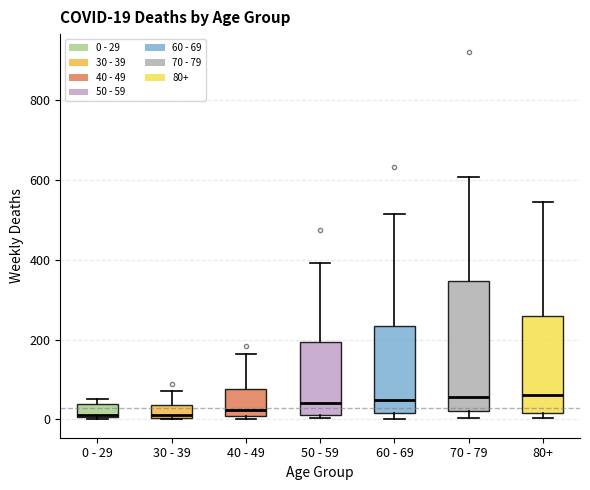

Which box is the tallest, from its lower edge to its upper edge?

70 - 79